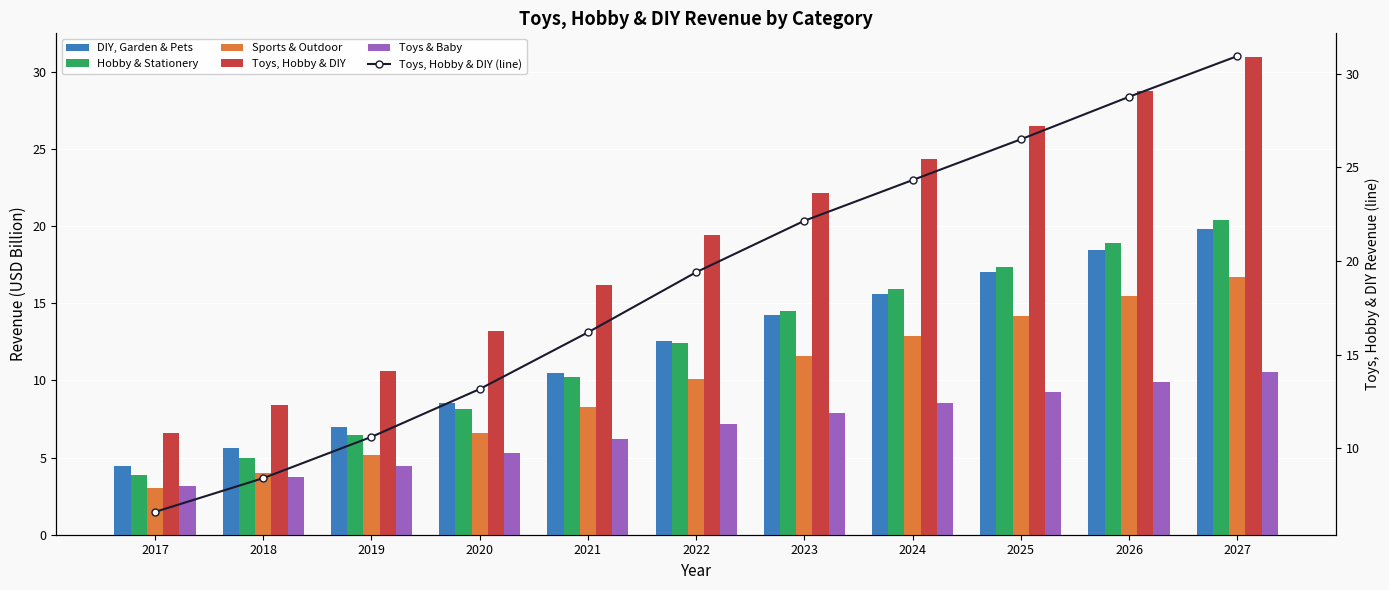

Where is Toys, Hobby & DIY (line) nearest to the value 18?

2022